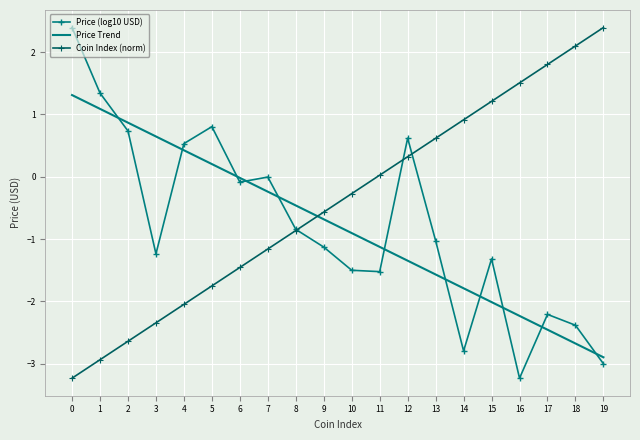

Which series has the largest total across all categories?

Coin Index (norm)